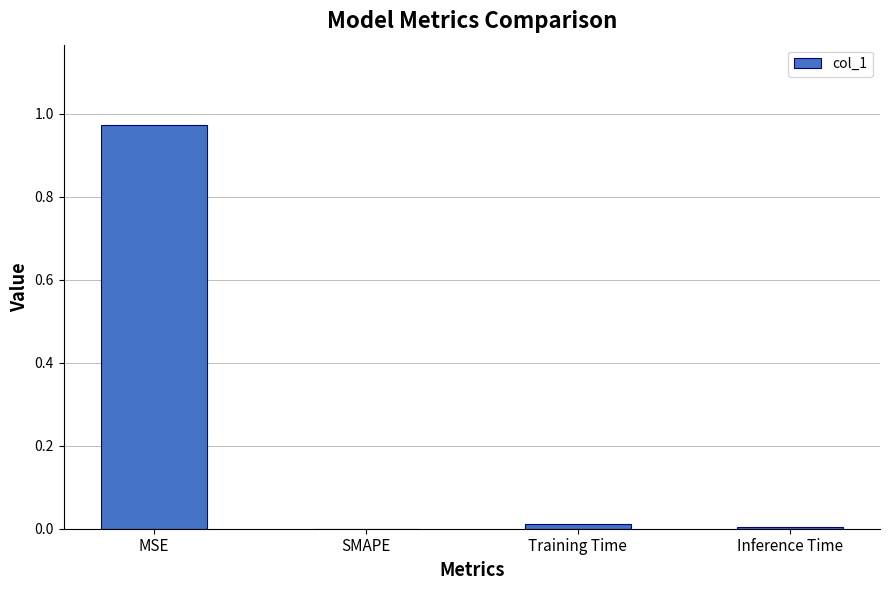

At which category does the chart reach its peak across all series?

MSE